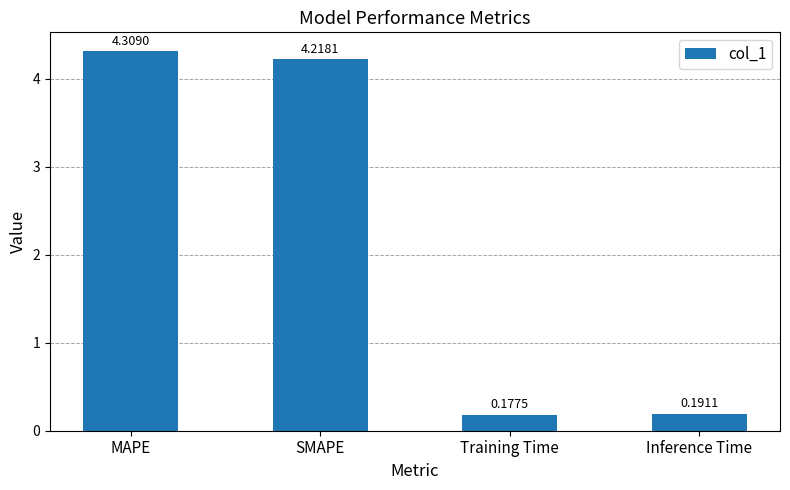

Where is the data nearest to the value 2?

Inference Time